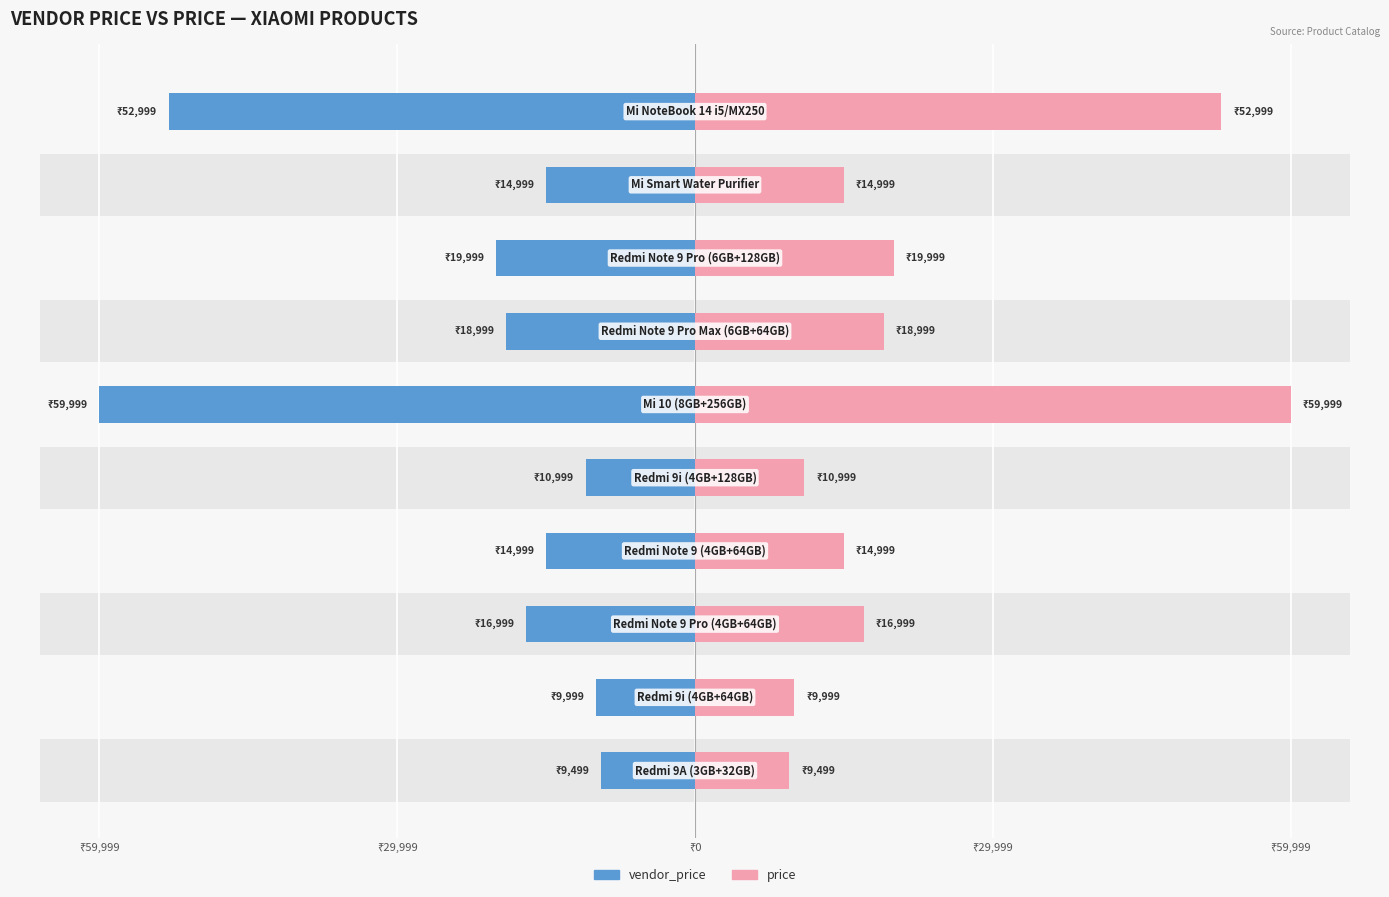

Is it true that vendor_price equals -28223 at 9?

False